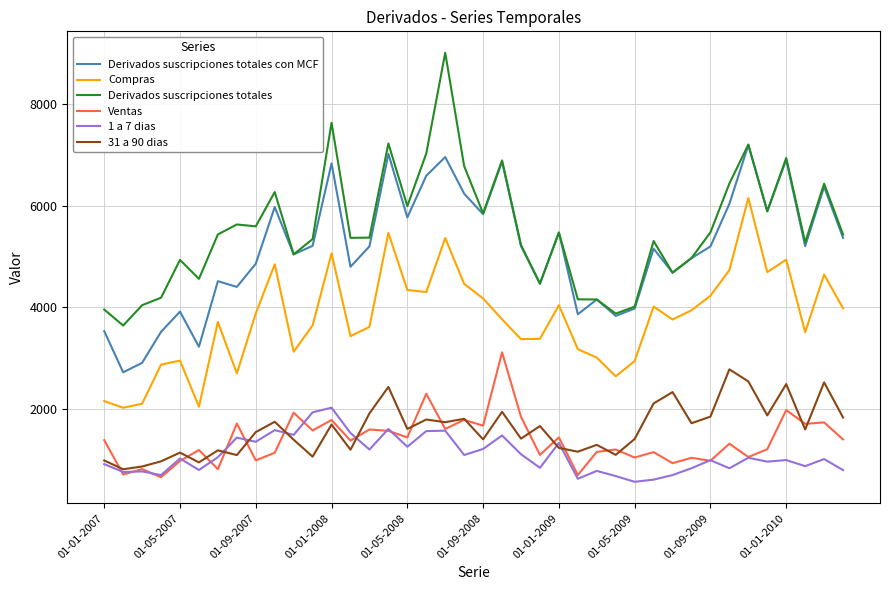

What is the highest value of the Derivados suscripciones totales series?

9020